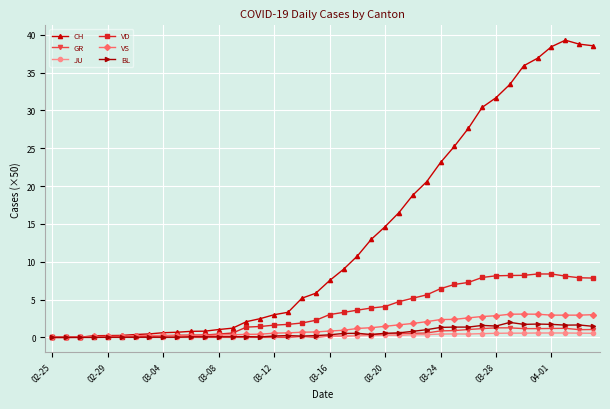

How many data points in CH are less than 7?

20